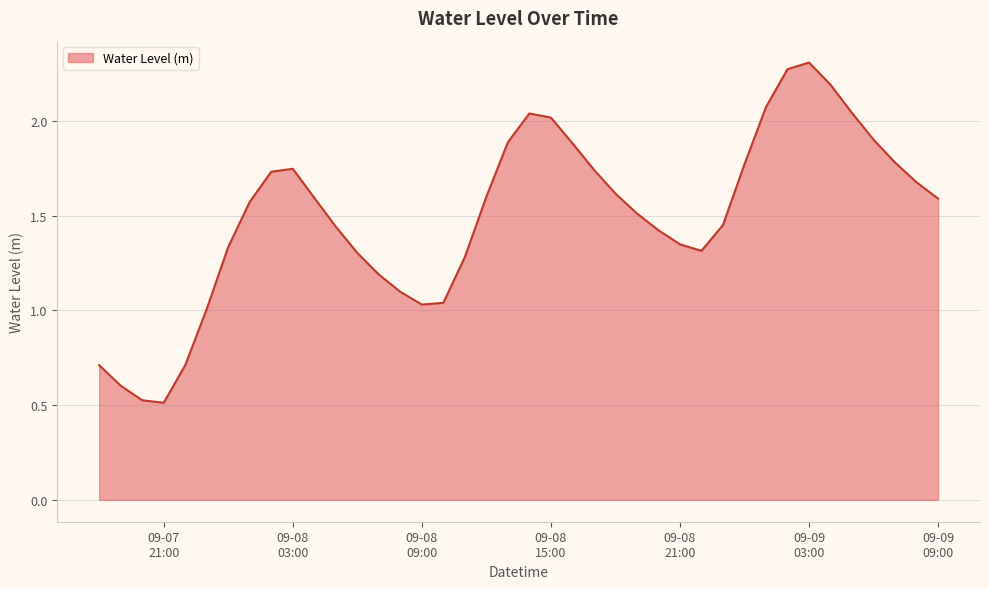

How many lines are shown in the chart?

1